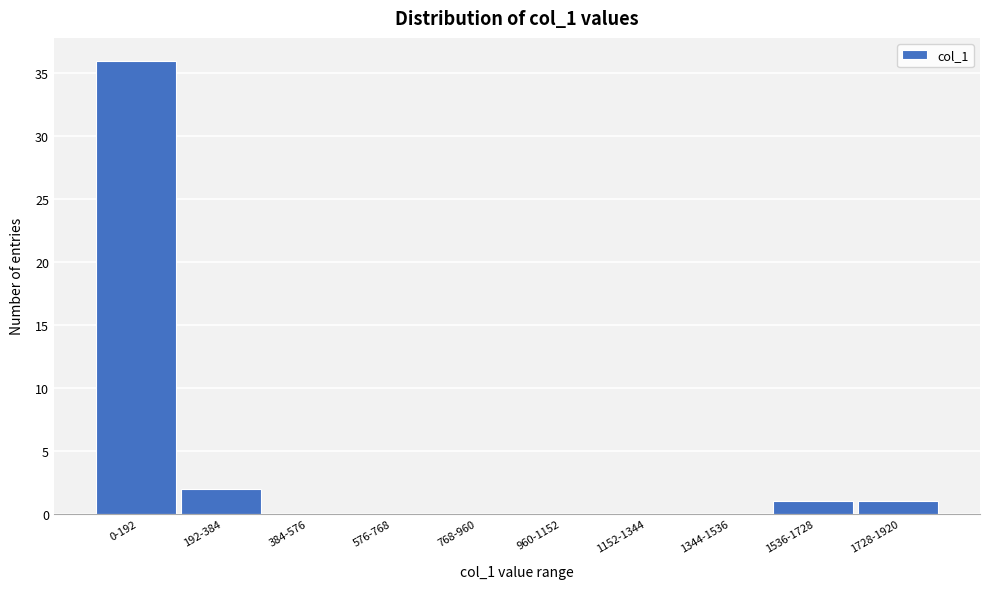

Reading left to right, what are all the values shown in this chart?

0-192=36	192-384=2	384-576=0	576-768=0	768-960=0	960-1152=0	1152-1344=0	1344-1536=0	1536-1728=1	1728-1920=1